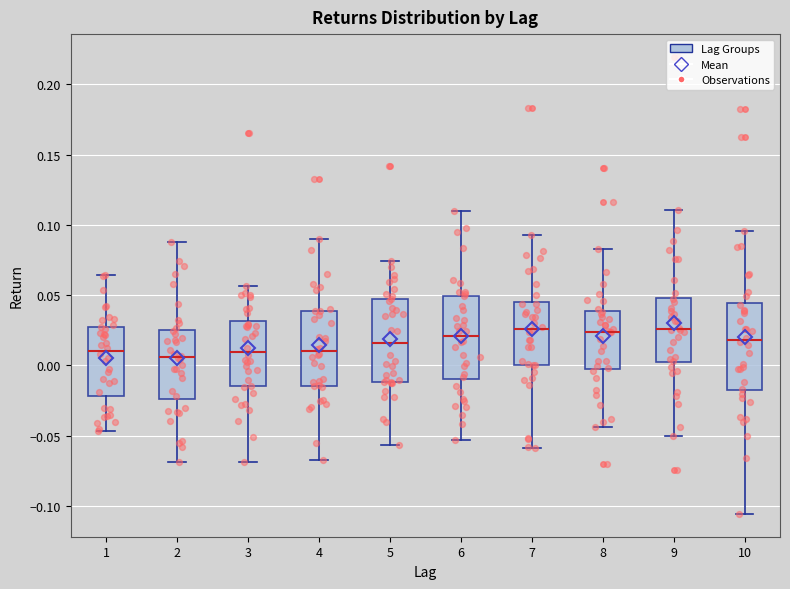

Reading left to right, read every box against the y-axis: the position of its median line, the range the box covers, and the ends of its whiskers. The values are not printed on the chart, so give them approximately, as read against the axis.

1: median 0.010, box -0.020 to 0.025, whiskers -0.045 to 0.065
2: median 0.005, box -0.025 to 0.025, whiskers -0.070 to 0.090
3: median 0.010, box -0.015 to 0.030, whiskers -0.070 to 0.055
4: median 0.010, box -0.015 to 0.040, whiskers -0.065 to 0.090
5: median 0.015, box -0.010 to 0.045, whiskers -0.055 to 0.075
6: median 0.020, box -0.010 to 0.050, whiskers -0.055 to 0.110
7: median 0.025, box 0.000 to 0.045, whiskers -0.060 to 0.095
8: median 0.025, box -0.005 to 0.040, whiskers -0.045 to 0.085
9: median 0.025, box 0.000 to 0.050, whiskers -0.050 to 0.110
10: median 0.020, box -0.020 to 0.045, whiskers -0.105 to 0.095